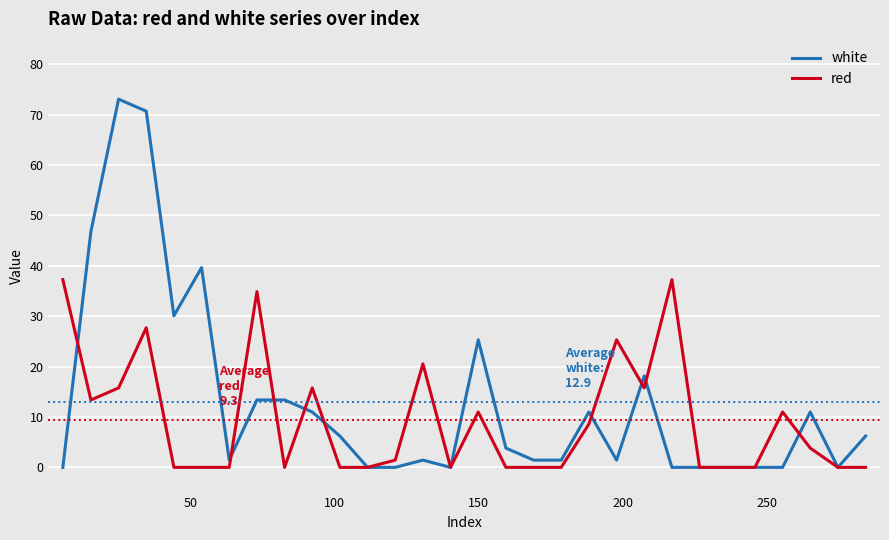

What is the highest value of the white series?

73.0